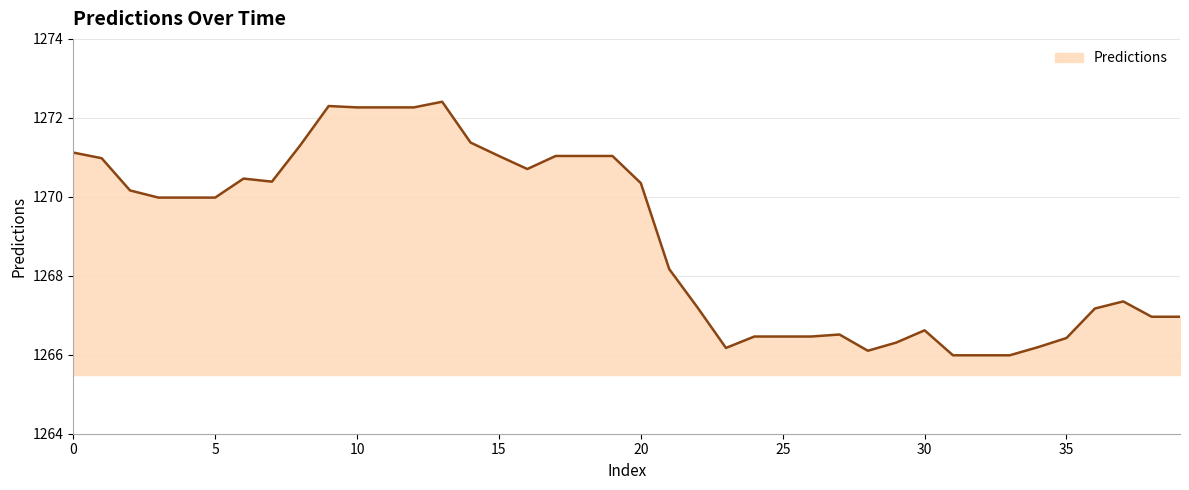

What is the minimum value shown in the chart?

1266.0